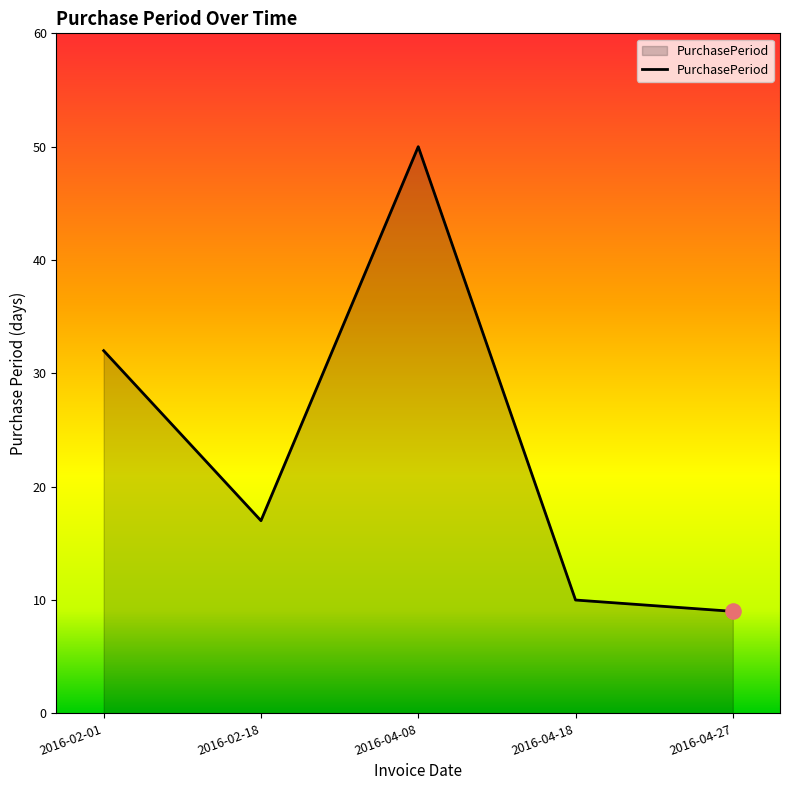

Approximately how many times larger is the value at 2016-04-08 compared to 2016-02-18?

2.9